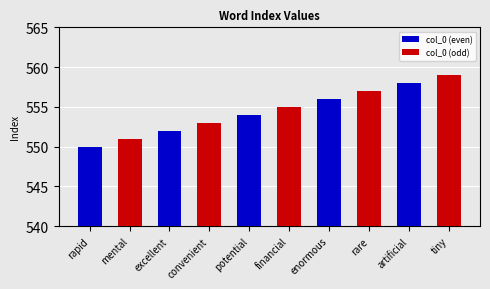

True or false: col_0 (even) has a value of 556 at enormous.

True